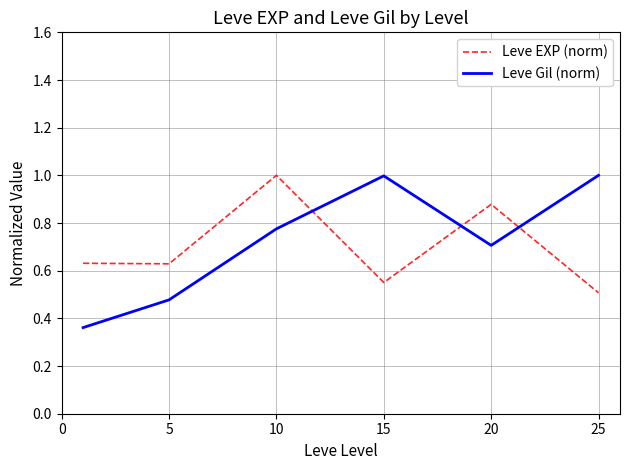

What are all the series names shown in the legend?

Leve EXP (norm), Leve Gil (norm)